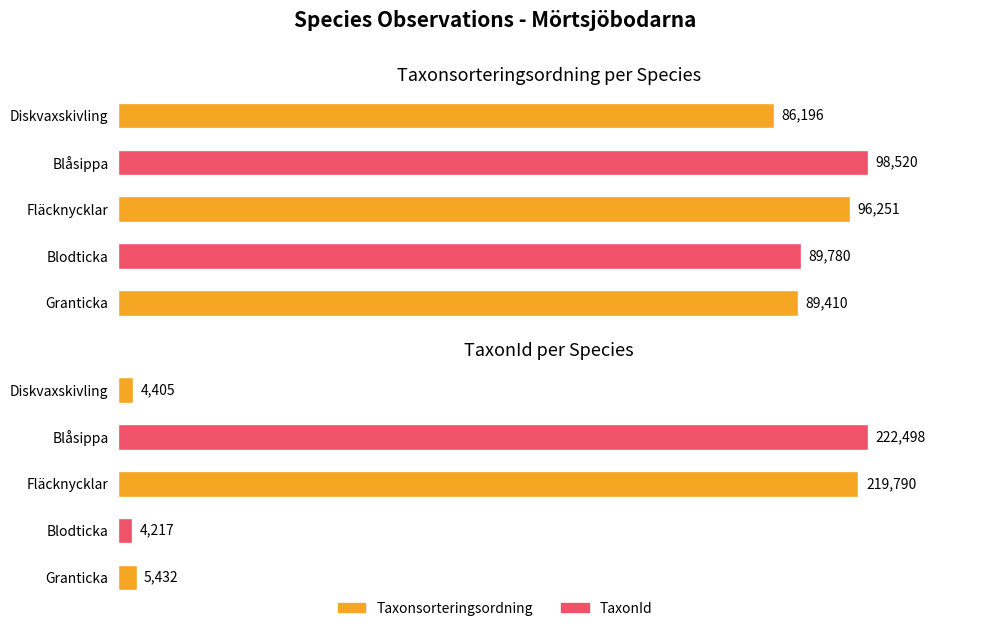

What are all the series names shown in the legend?

Taxonsorteringsordning, TaxonId